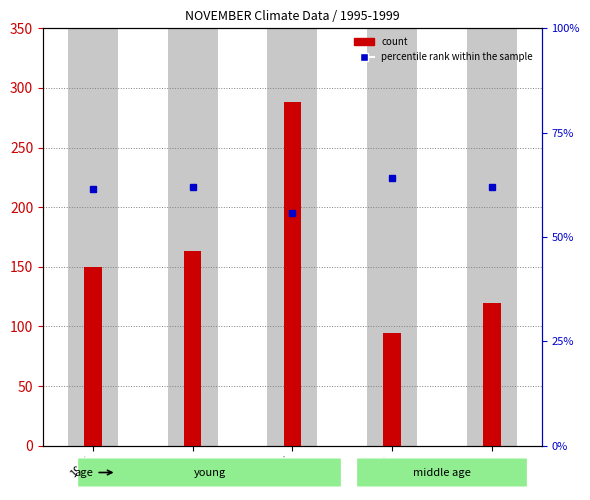

Reading left to right, transcribe all the data shown in this chart.

HDD (count): 150.0	163.0	288.5	94.5	120.0
Avg Temp (percentile rank): 61.4	62.0	55.7	64.2	62.0